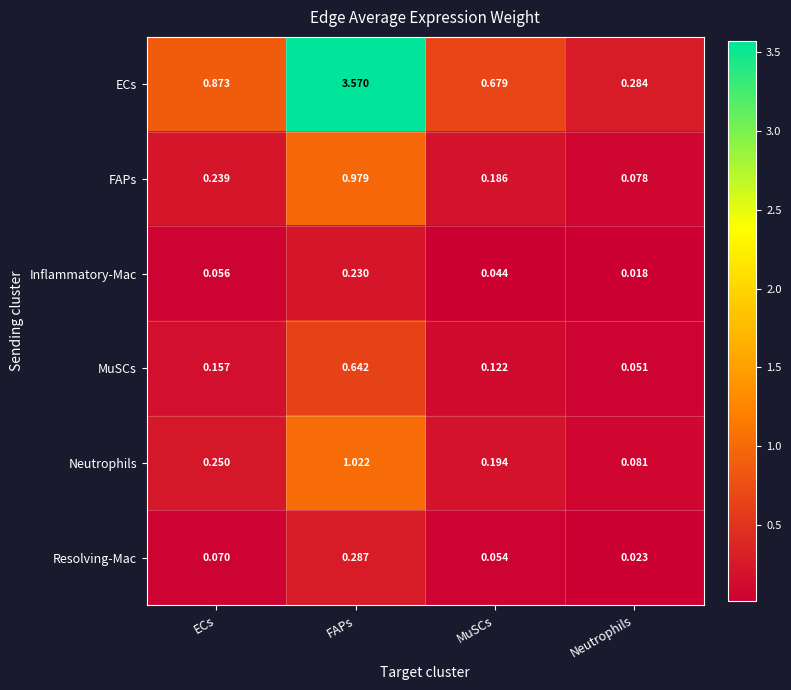

Rank the series by their maximum value, from lowest to highest.

Inflammatory-Mac, Resolving-Mac, MuSCs, FAPs, Neutrophils, ECs